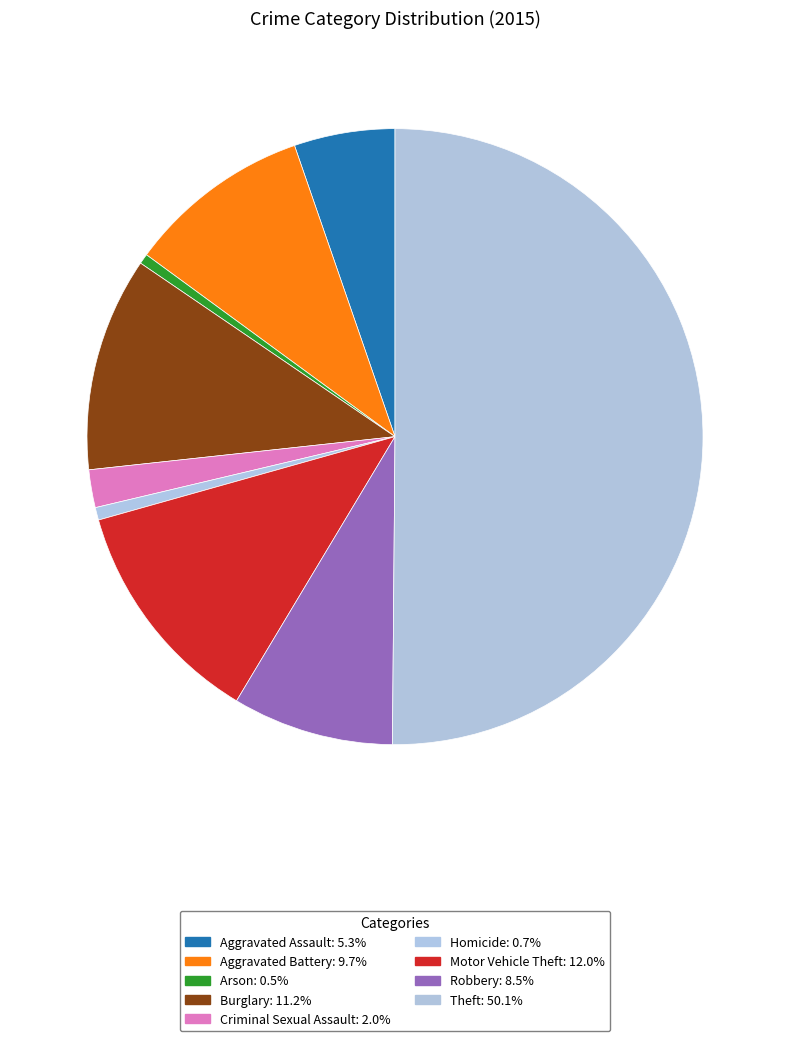

Count the number of slices in the pie.

9